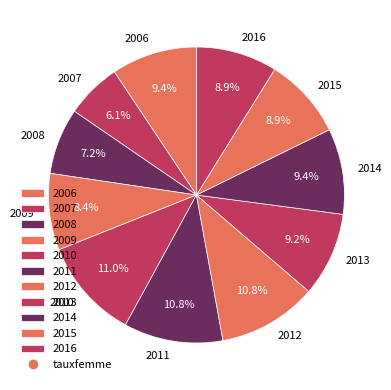

How many slices are in this pie chart?

11